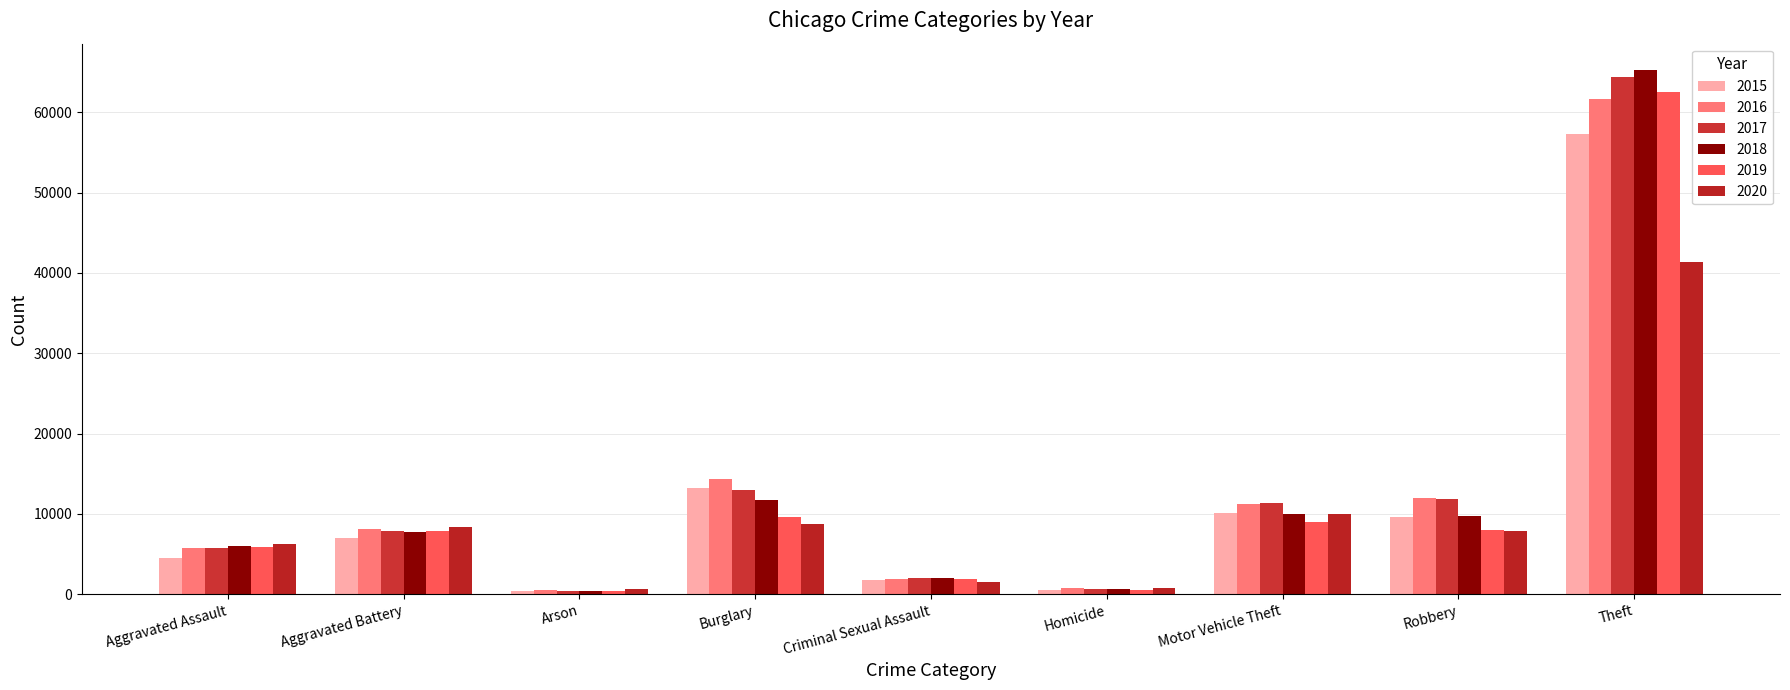

What is the highest value of the 2018 series?

65290